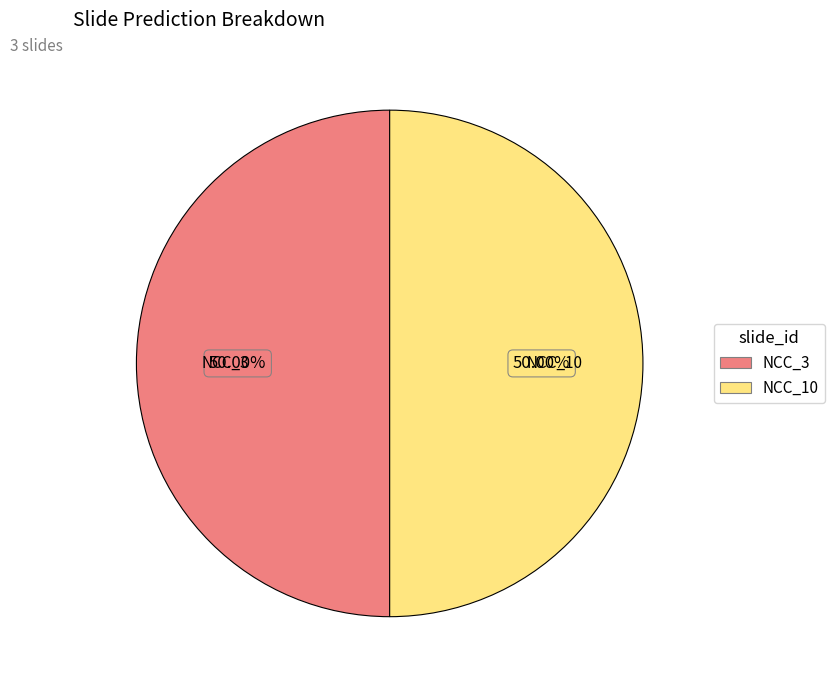

Is the sum of NCC_3 and NCC_10 greater than half?

Yes